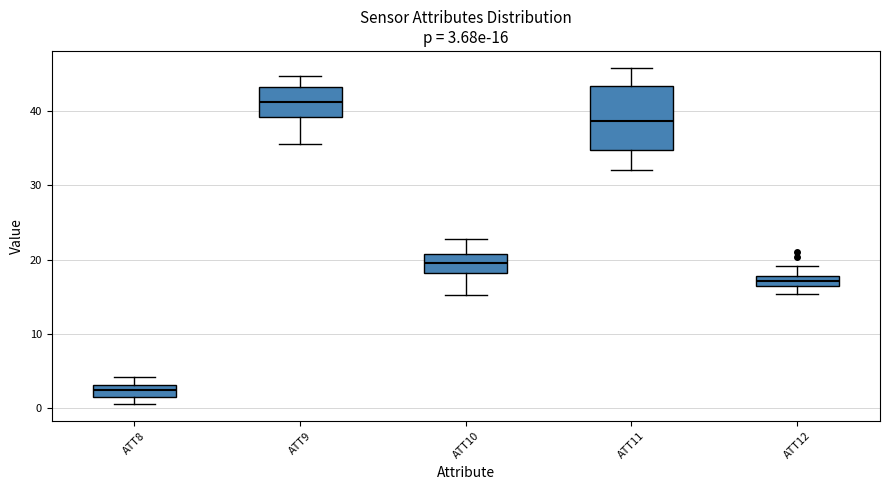

Comparing the boxes themselves (not the whiskers), which one is the tallest?

ATT11